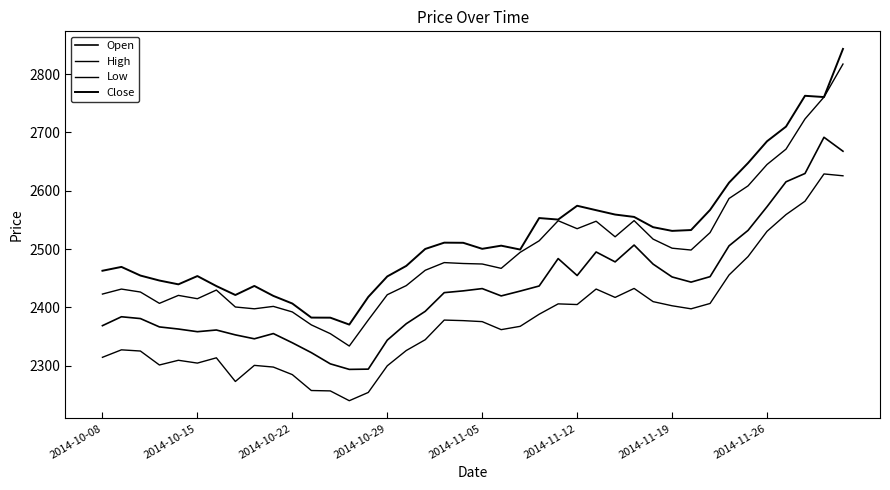

What is the average value of the Open series?

2433.0